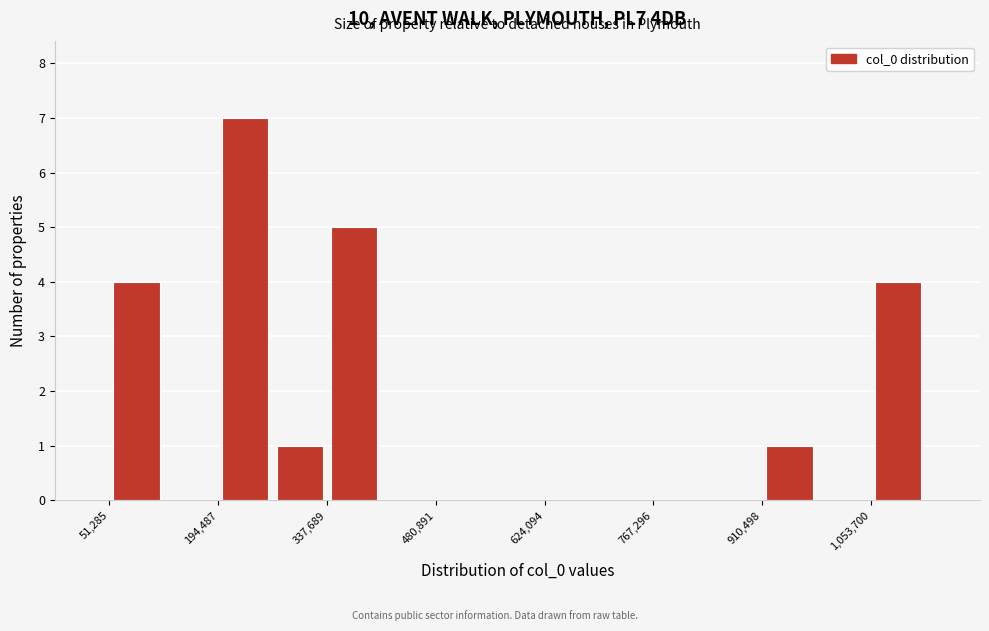

Around what value on the x-axis is the tallest bar? Give the approximate position of its centre, as read against the axis.

240000